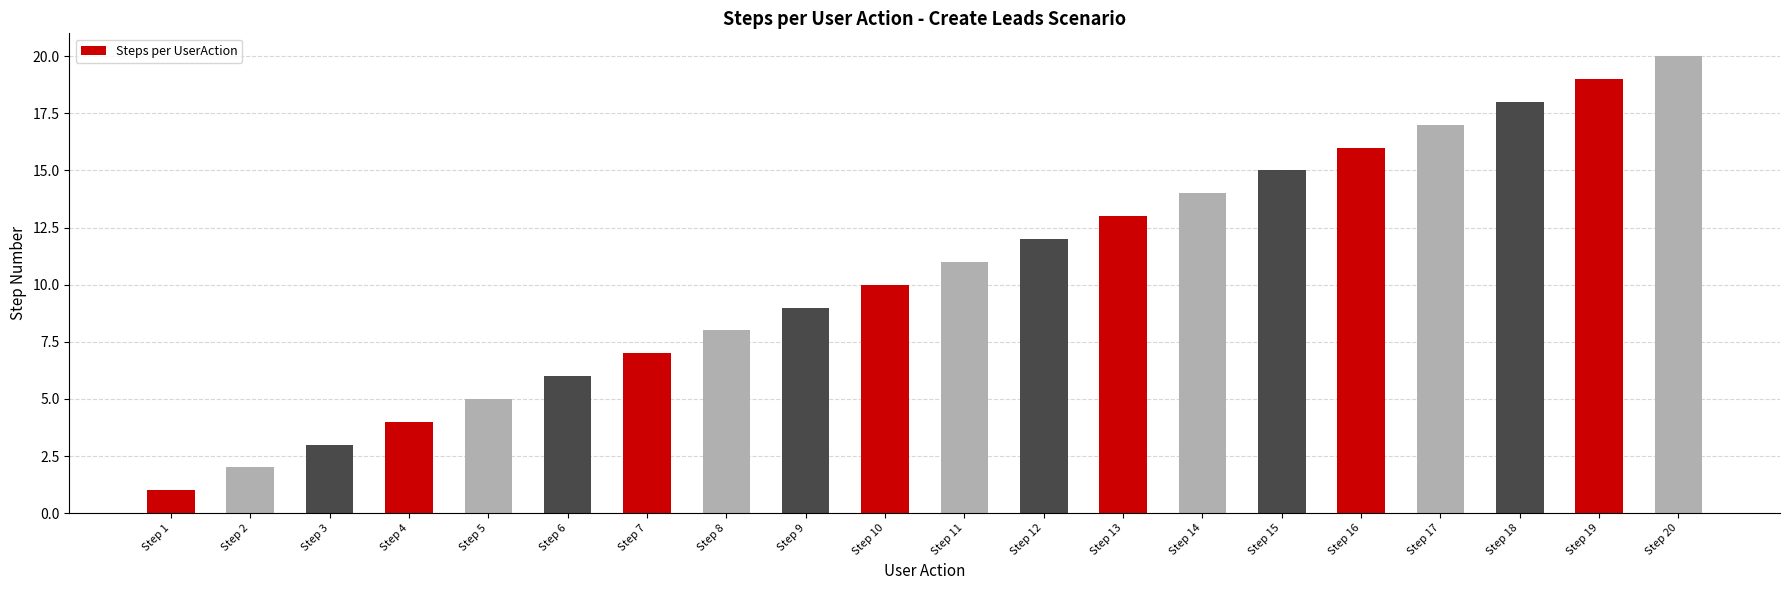

What is the sum of all values?

210